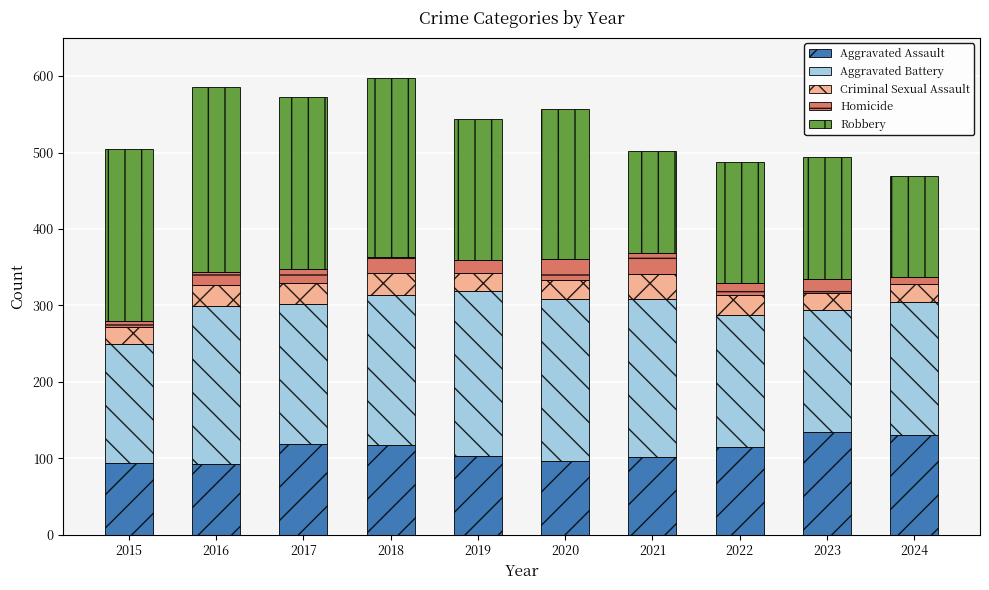

What is the difference between the maximum and minimum values in the Aggravated Assault series?

42